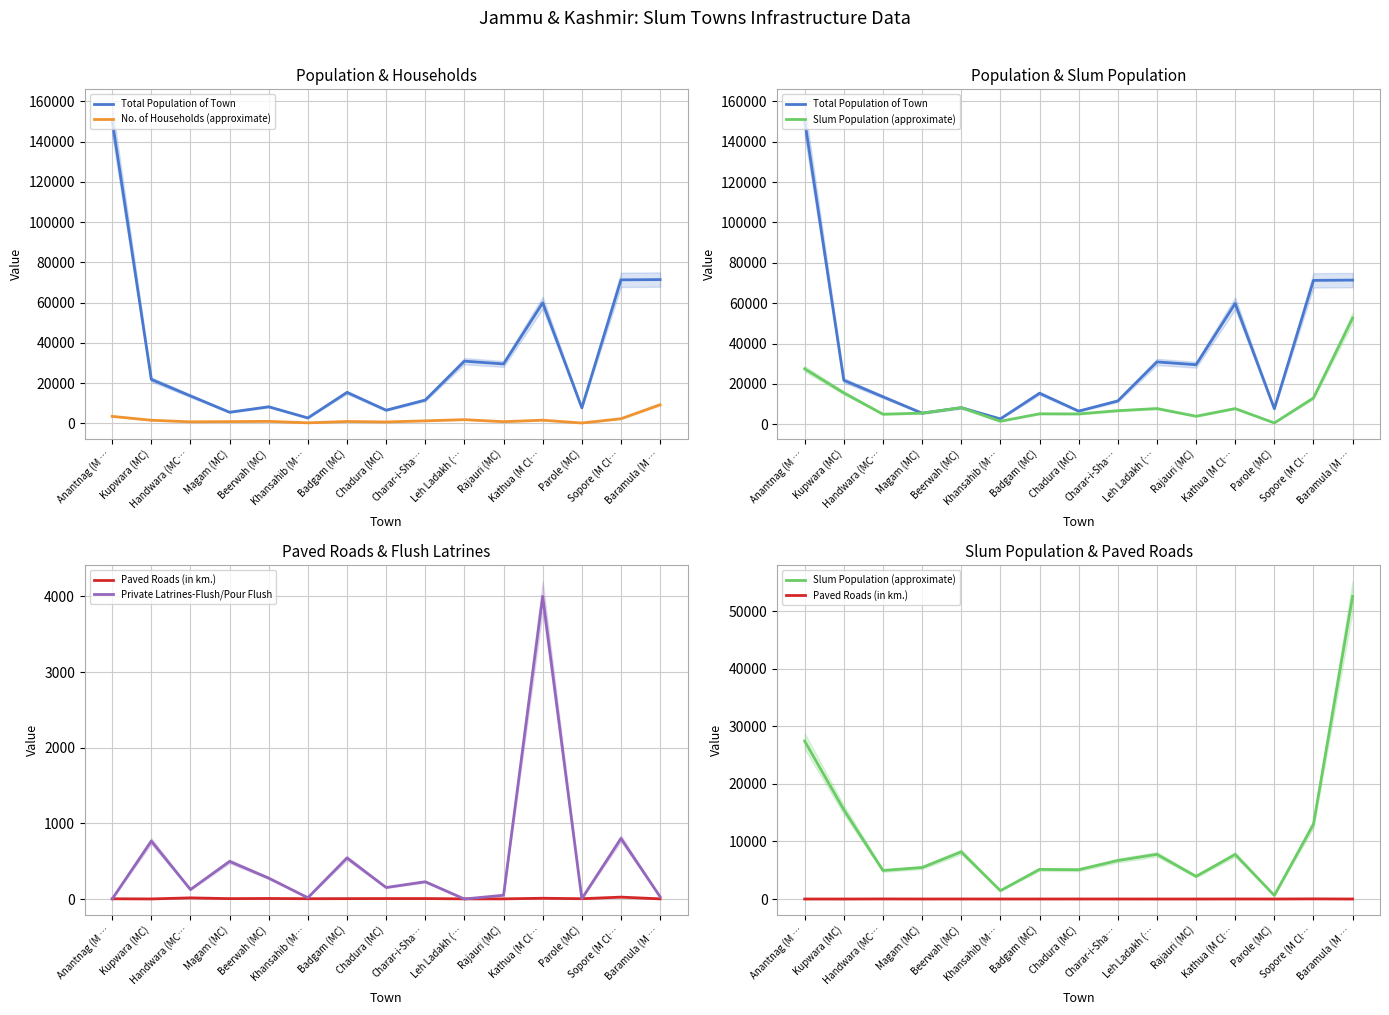

What is the difference between the highest and lowest values at Handwara (MC…?

13585